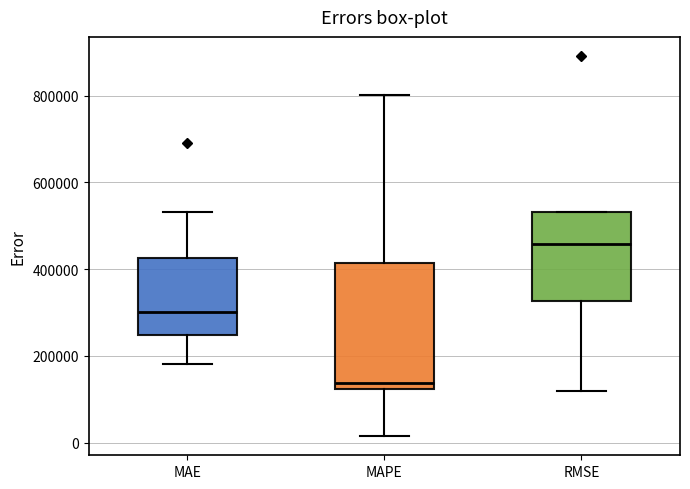

Reading left to right, transcribe this box plot: for each box, give where its median line is, the range the box spans, and where its two whiskers end, as read against the y-axis. The values are not printed on the chart, so give them approximately, as read against the axis.

MAE: median 300000, box 240000 to 420000, whiskers 180000 to 540000
MAPE: median 140000, box 120000 to 420000, whiskers 20000 to 800000
RMSE: median 460000, box 320000 to 540000, whiskers 120000 to 540000